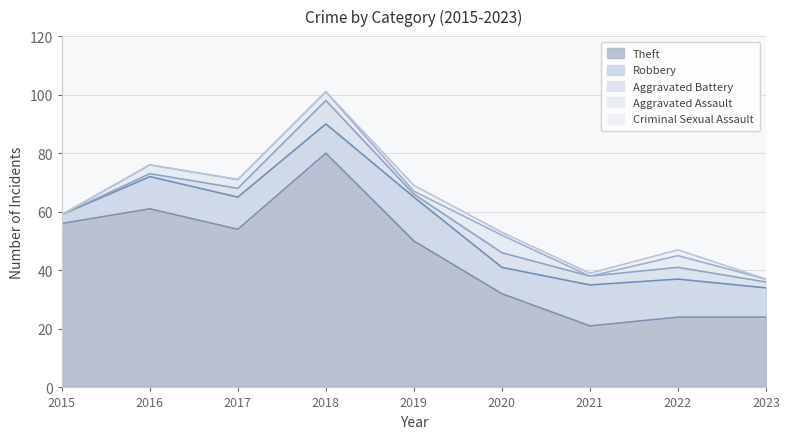

True or false: Criminal Sexual Assault has a value of 0 at 2015.

True